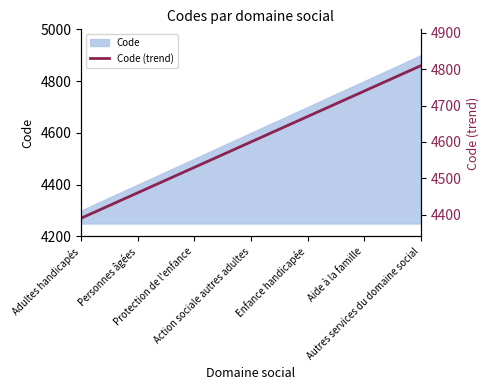

At which label is the value closest to 4600?

Action sociale autres adultes